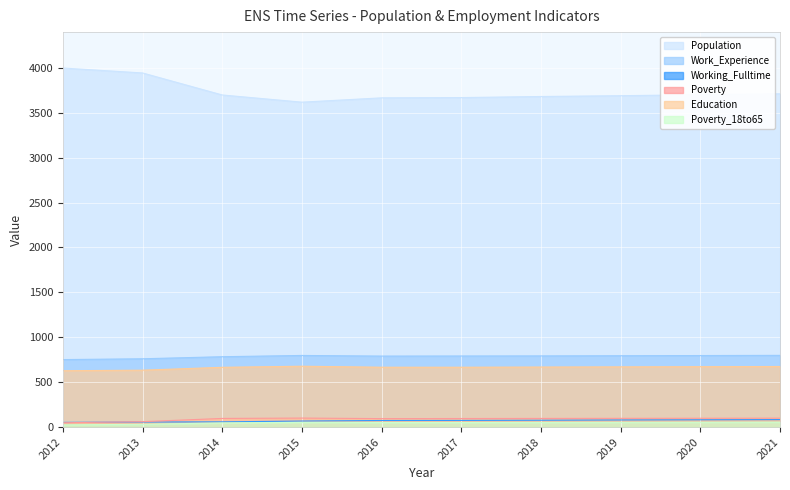

What is the value of the Population point at the 4th from the left?

3617